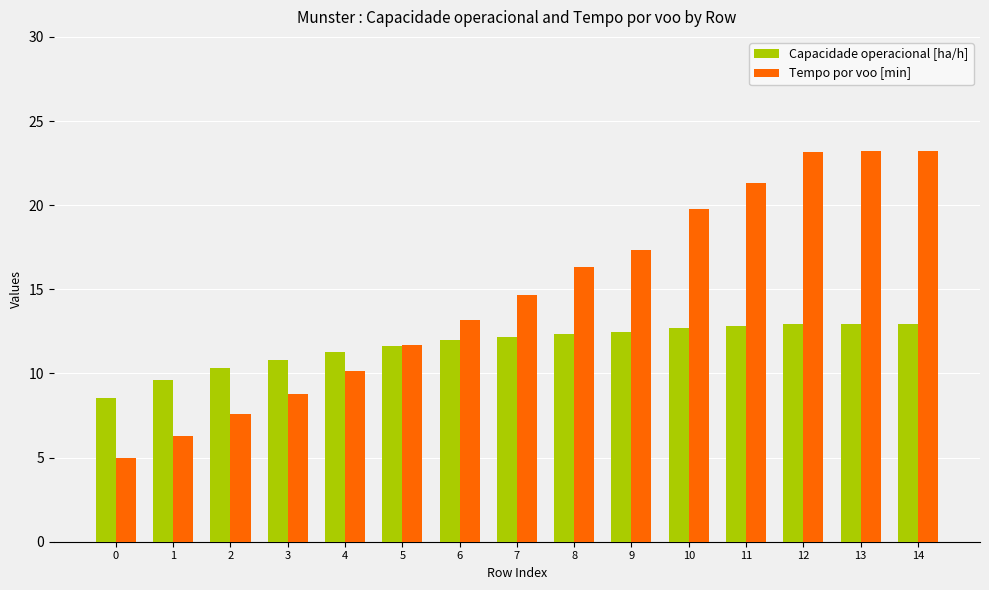

What is the maximum value for Tempo por voo [min]?

23.2